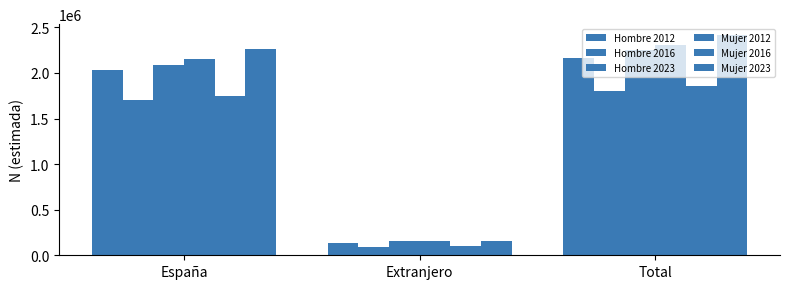

How many bars are there in total?

18